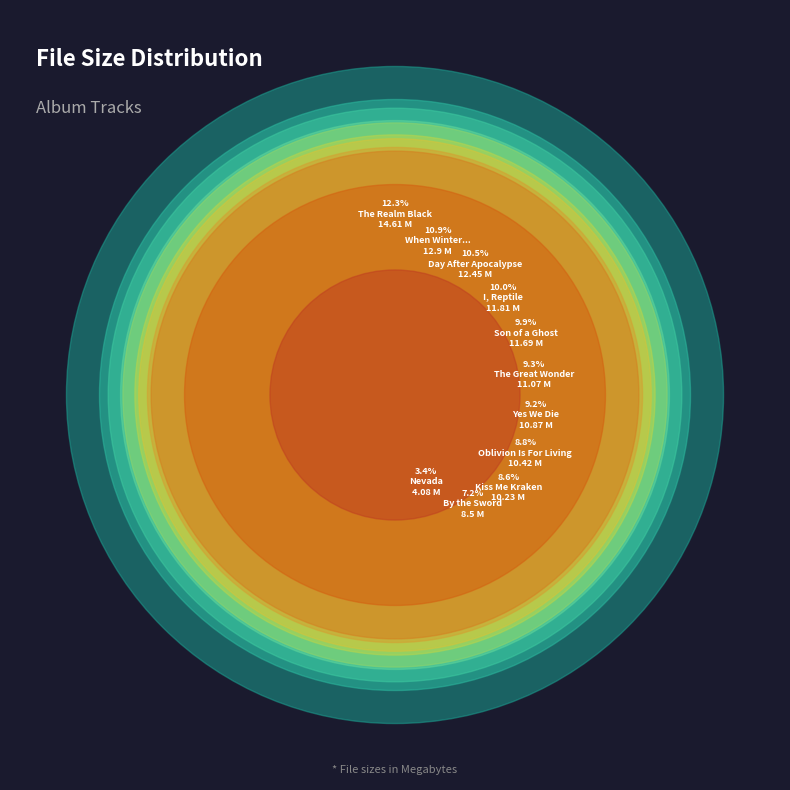

Count the number of slices in the pie.

11